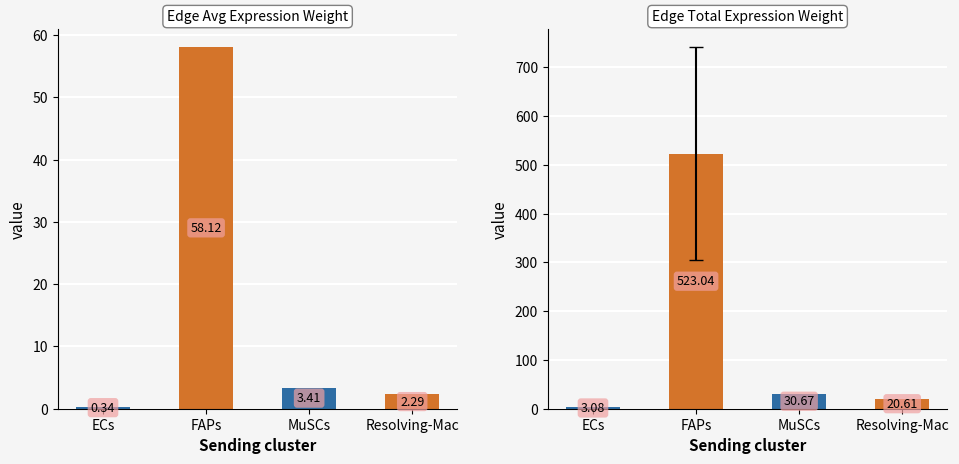

Is the value of Edge total expression weight at Resolving-Mac greater than the value of Edge average expression weight at MuSCs?

Yes